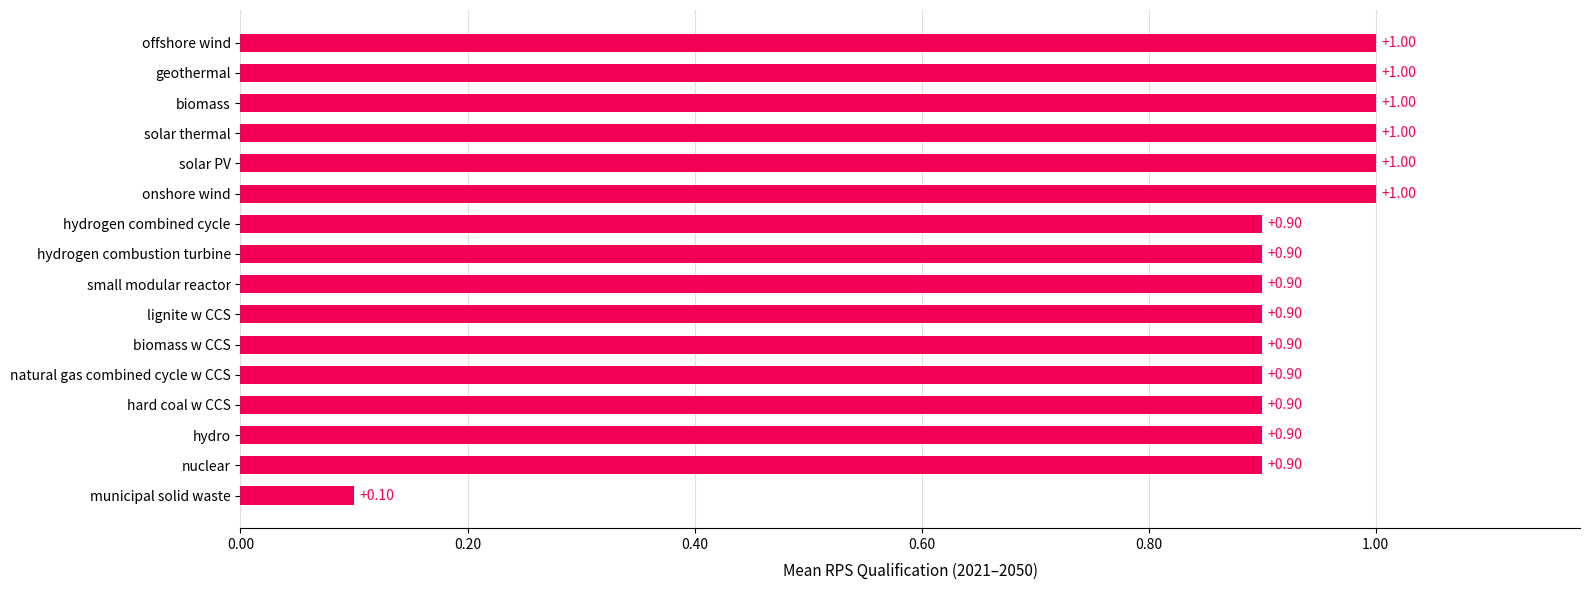

Where is the data nearest to the value 0?

municipal solid waste